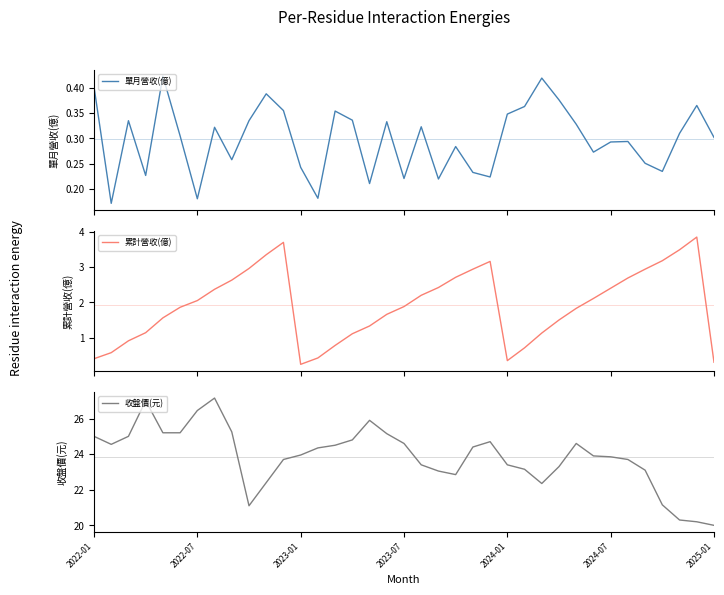

Reading left to right, extract all data points from this chart.

單月營收(億): 0.4	0.2	0.3	0.2	0.4	0.3	0.2	0.3	0.3	0.3	0.4	0.4	0.2	0.2	0.4	0.3	0.2	0.3	0.2	0.3	0.2	0.3	0.2	0.2	0.3	0.4	0.4	0.4	0.3	0.3	0.3	0.3	0.3	0.2	0.3	0.4	0.3
累計營收(億): 0.4	0.6	0.9	1.1	1.6	1.9	2.0	2.4	2.6	3.0	3.4	3.7	0.2	0.4	0.8	1.1	1.3	1.7	1.9	2.2	2.4	2.7	2.9	3.2	0.3	0.7	1.1	1.5	1.8	2.1	2.4	2.7	2.9	3.2	3.5	3.9	0.3
收盤價(元): 25.0	24.6	25.0	27.0	25.2	25.2	26.4	27.1	25.2	21.1	22.4	23.7	23.9	24.4	24.5	24.8	25.9	25.1	24.6	23.4	23.1	22.9	24.4	24.7	23.4	23.1	22.4	23.3	24.6	23.9	23.9	23.7	23.1	21.1	20.3	20.2	20.0